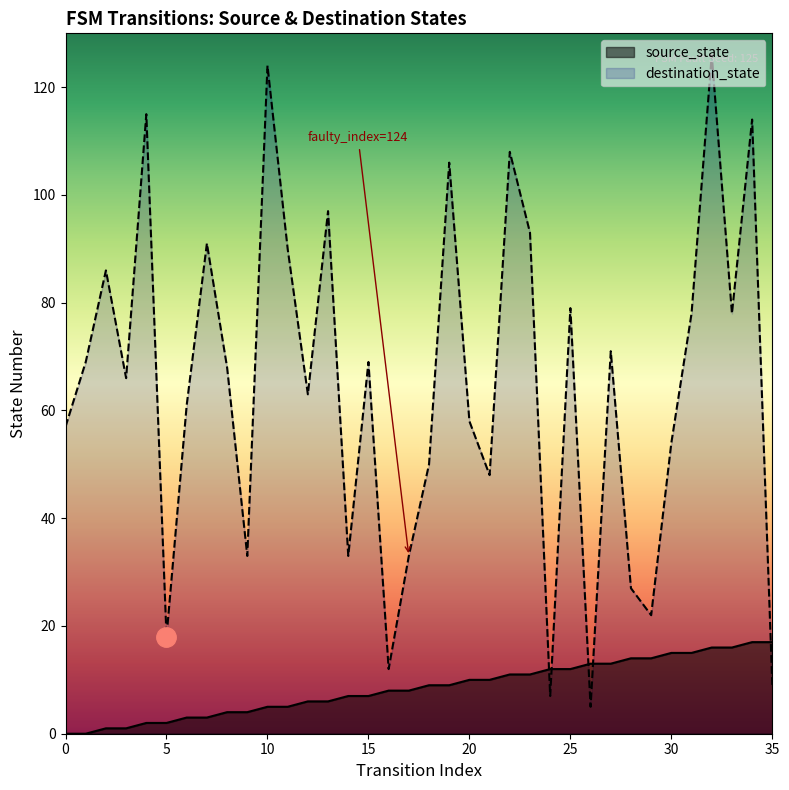

True or false: source_state and destination_state intersect in this chart.

True